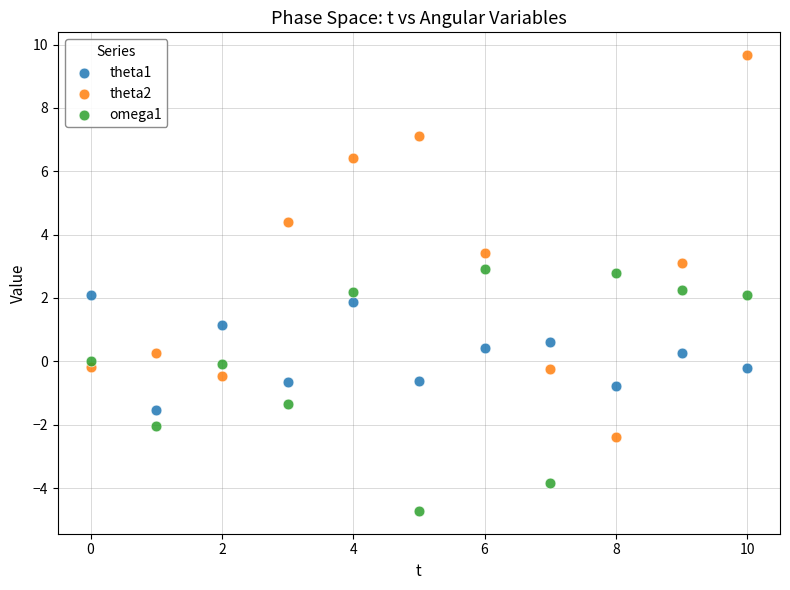

Which series has the widest spread of Y values?

theta2